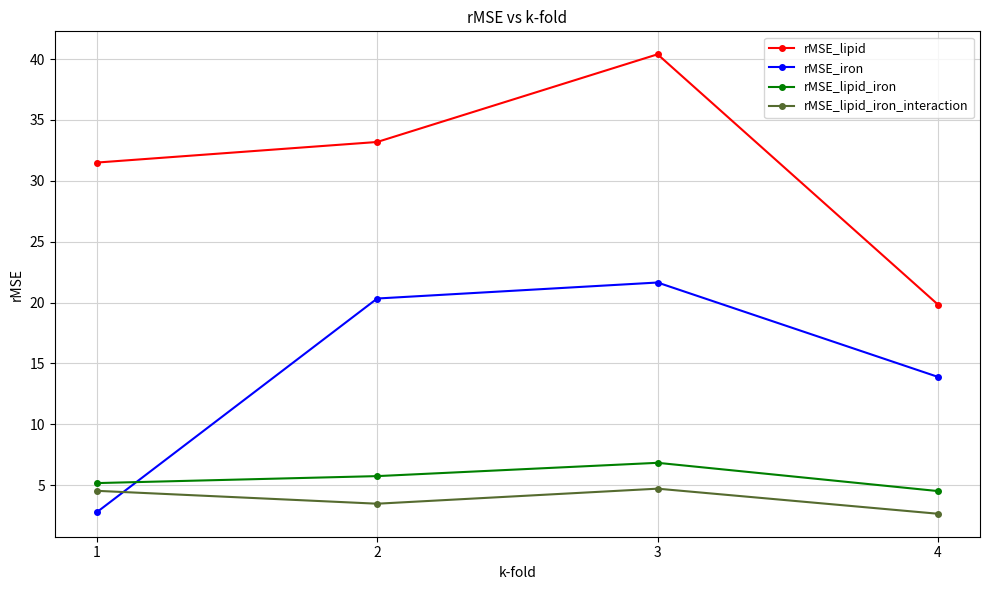

What is the greatest value displayed?

40.4